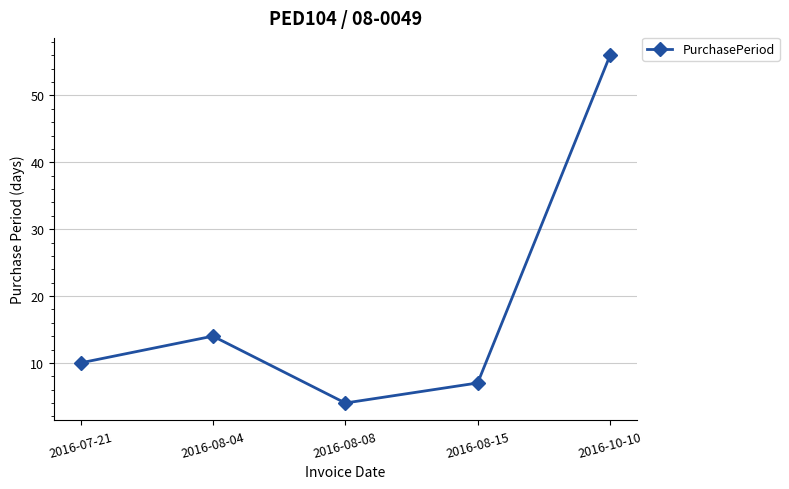

Rank the categories by value from lowest to highest.

2016-08-08, 2016-08-15, 2016-07-21, 2016-08-04, 2016-10-10